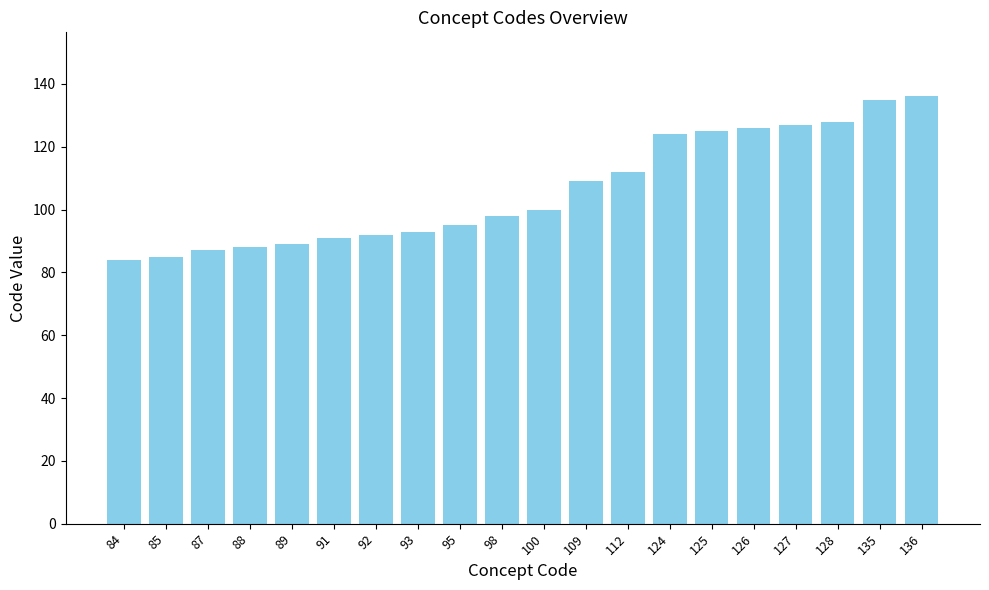

The chart shows a value of 128 at 128. True or false?

True